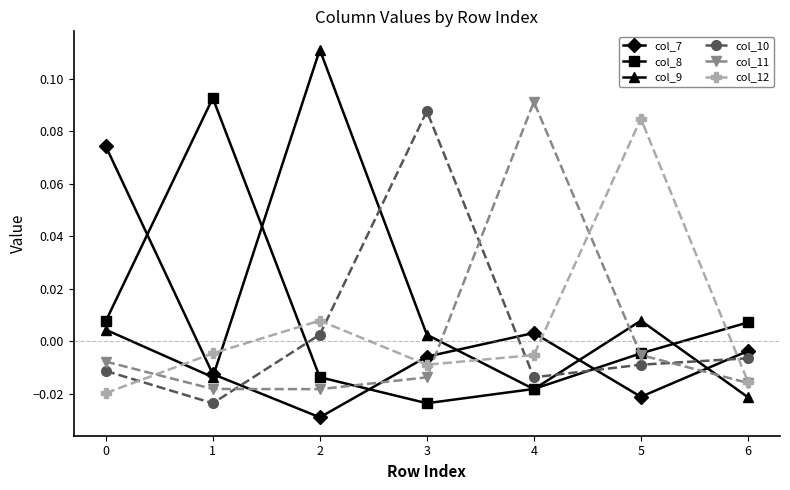

In col_11, how many points are lower than both neighbors (excluding endpoints)?

1